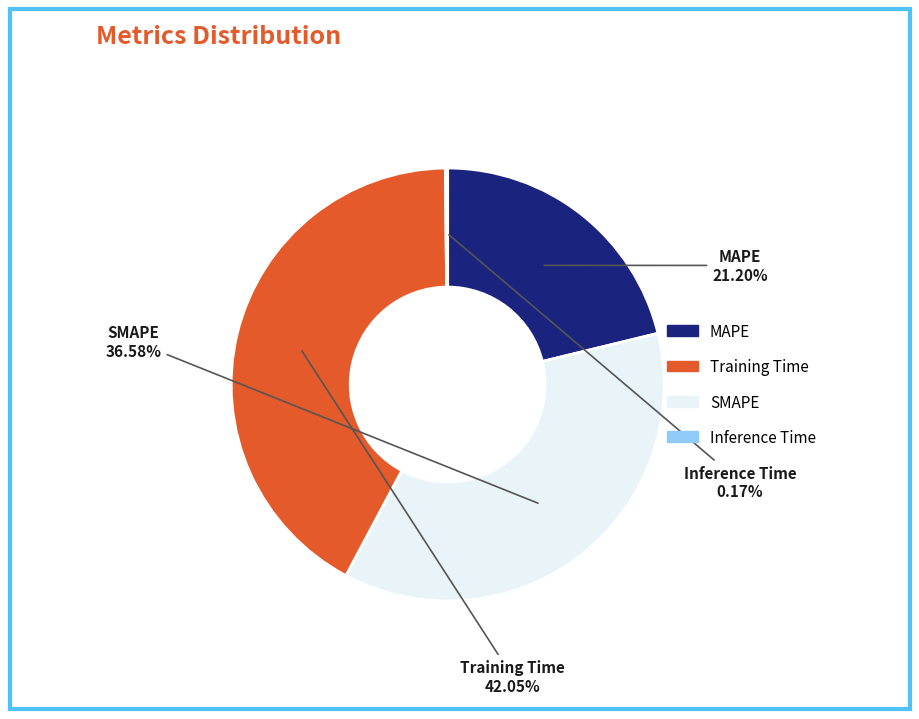

Is there a majority slice in this chart?

No